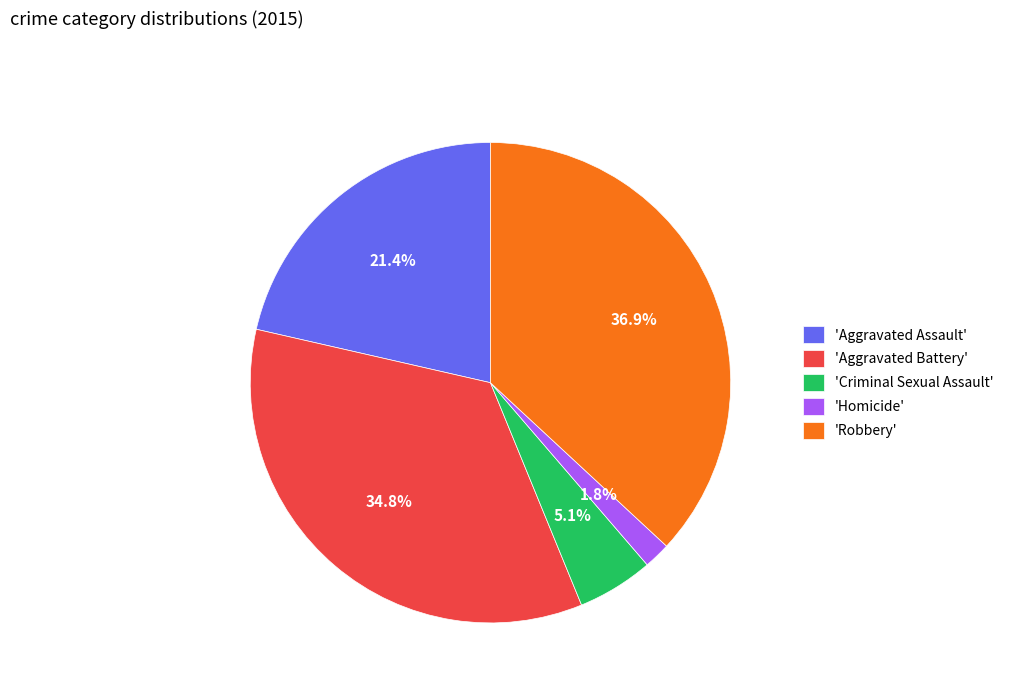

Approximately how many times larger is the value at 'Aggravated Assault' compared to 'Robbery'?

0.6